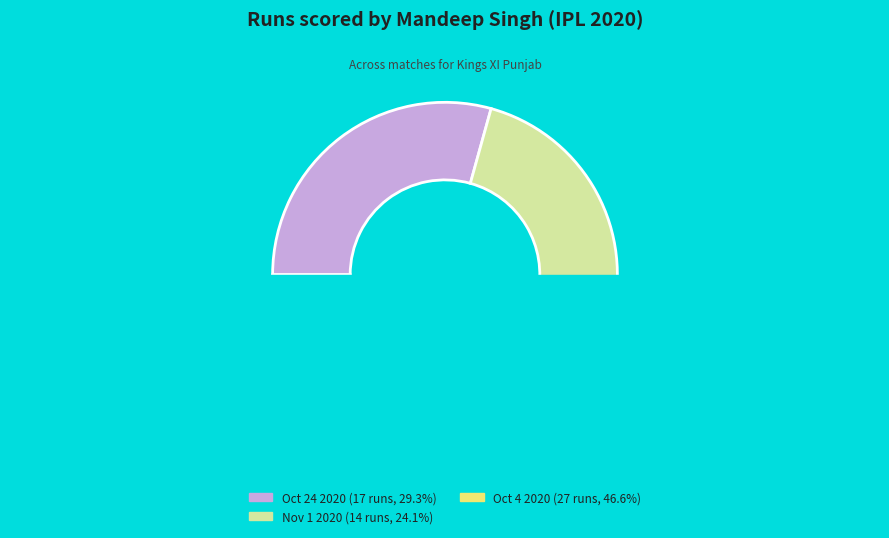

Is there a majority slice in this chart?

No